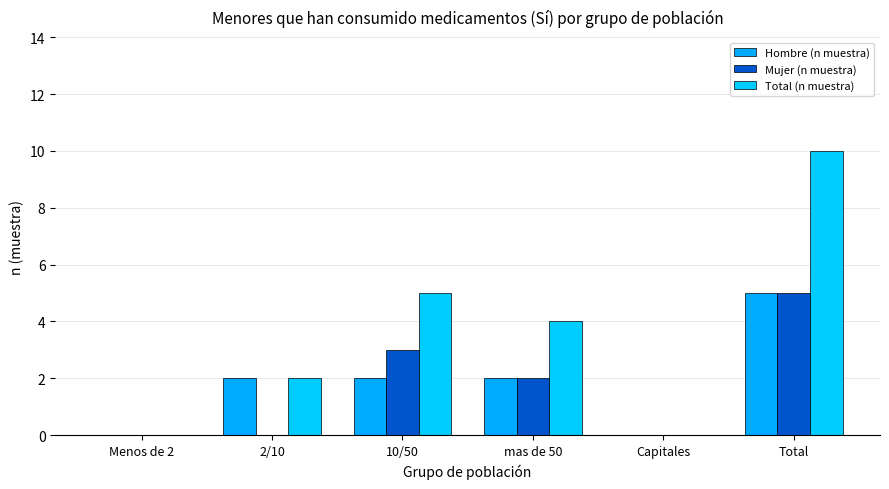

At how many categories does at least one series exceed 6?

1